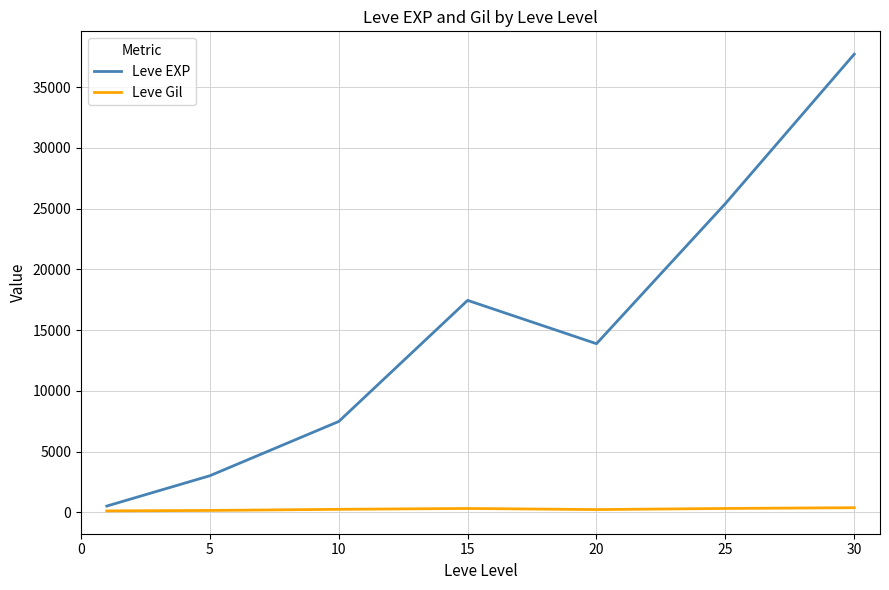

Which series has the largest range (max minus min)?

Leve EXP